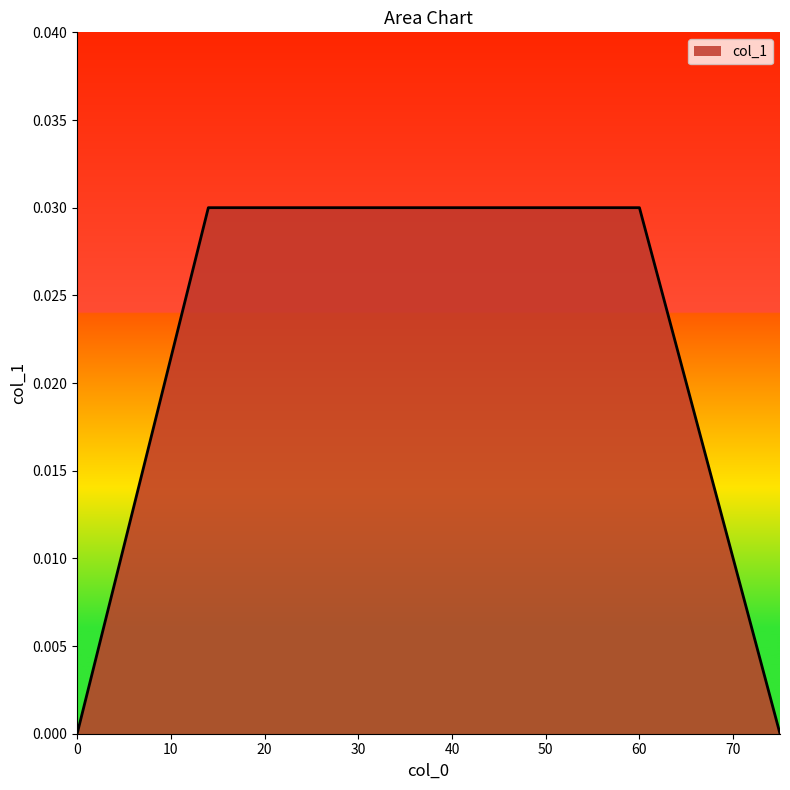

Does the chart display data point markers on the line(s)?

No